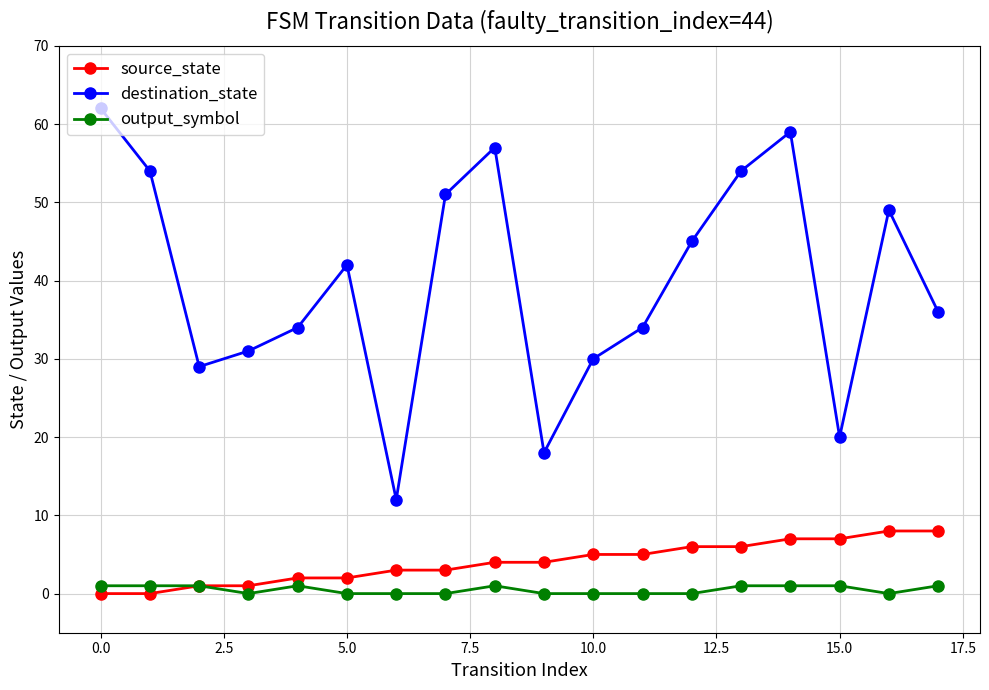

What is the maximum value shown in the chart?

62